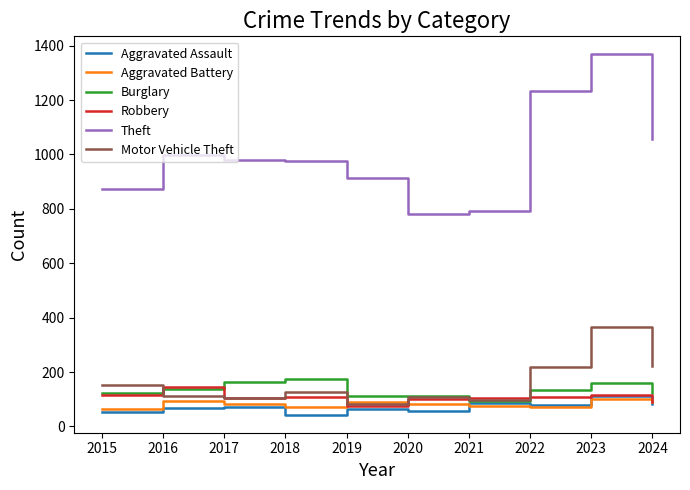

What is the average value of the Burglary series?

133